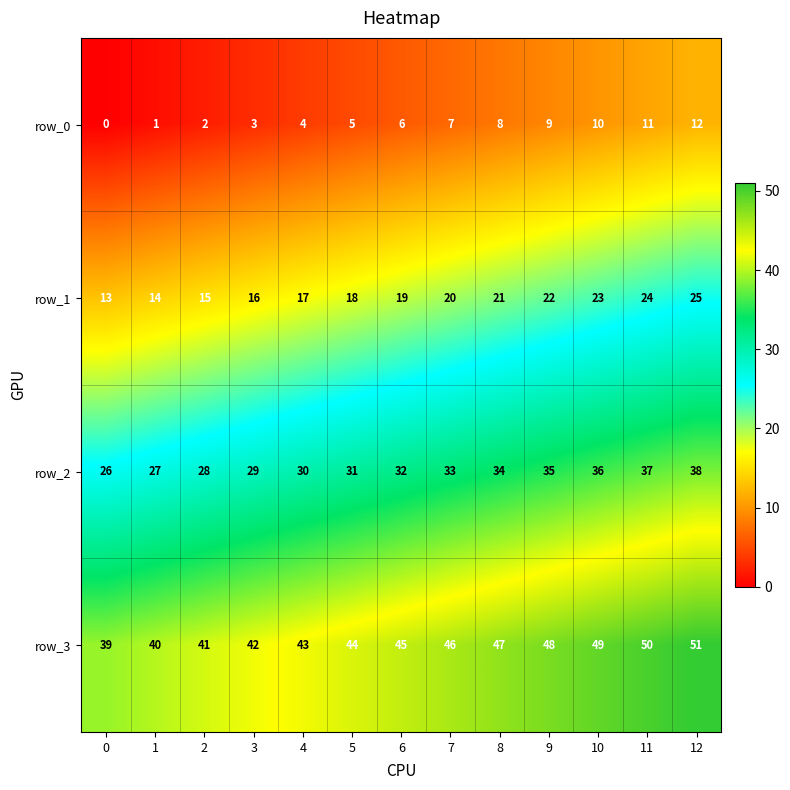

Count the number of data series in this chart.

4